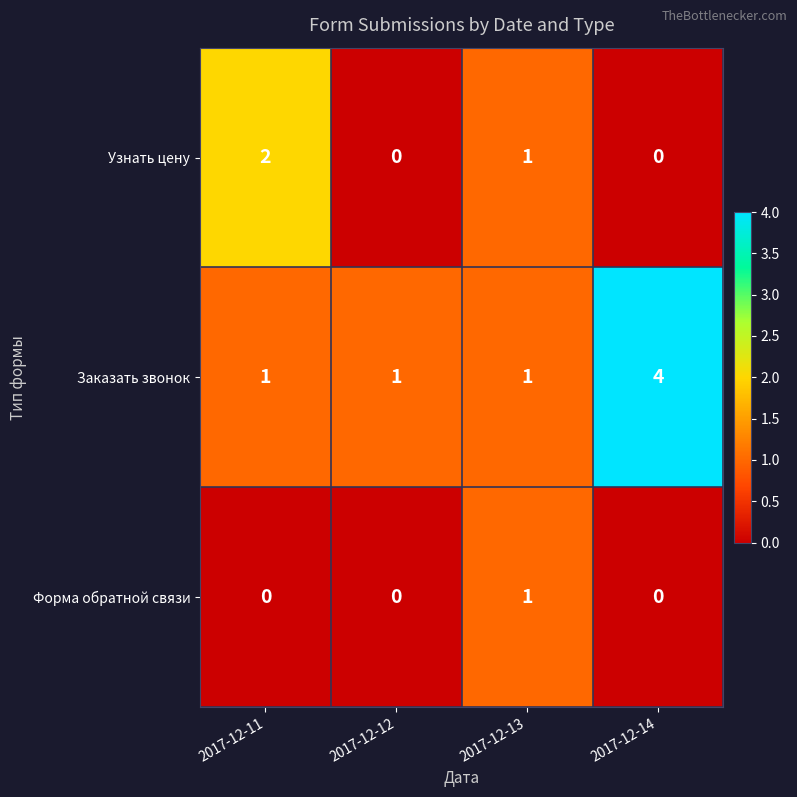

True or false: Узнать цену has a value of 2 at 2017-12-11.

True